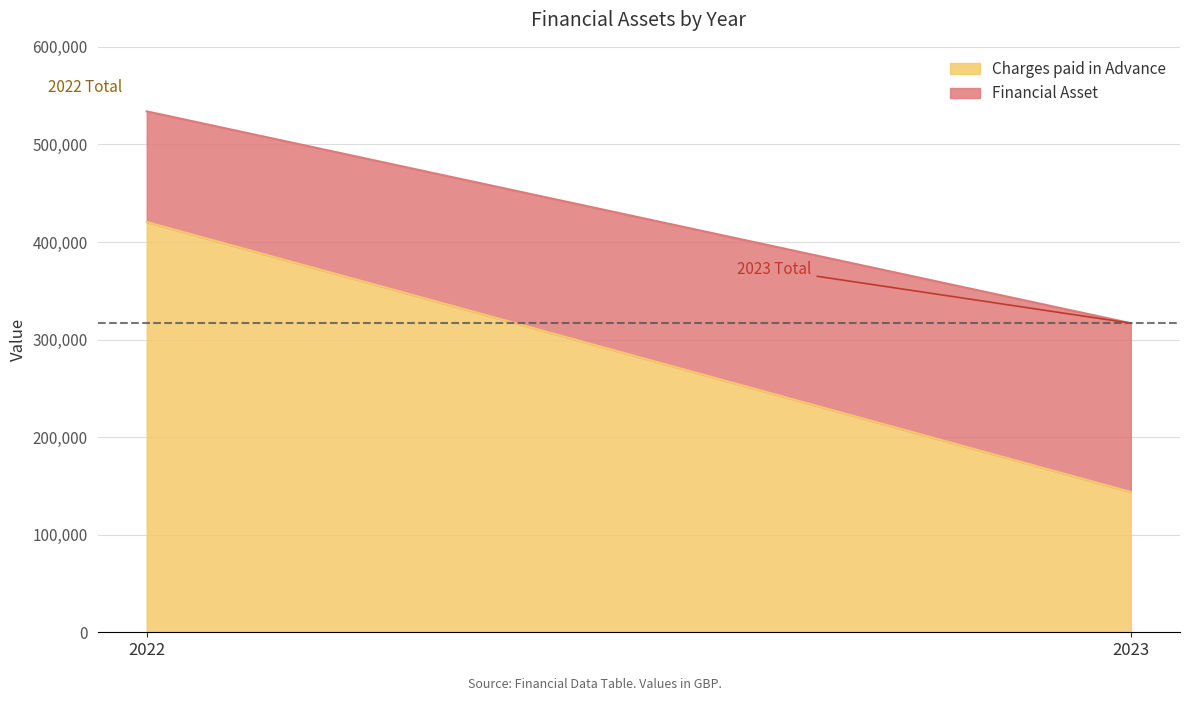

Which series has the widest spread of values?

Charges paid in Advance